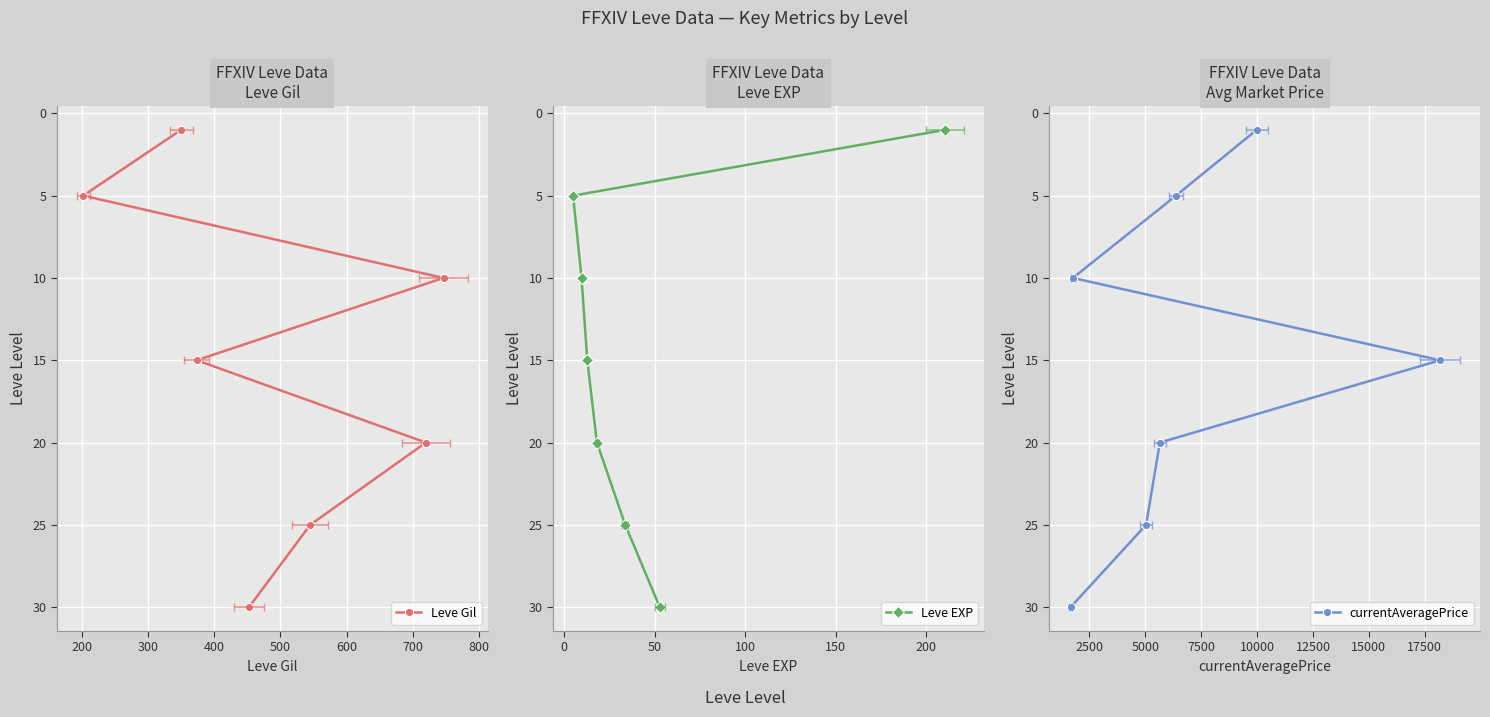

Which series changed the most between 300 and 500?

Leve Gil